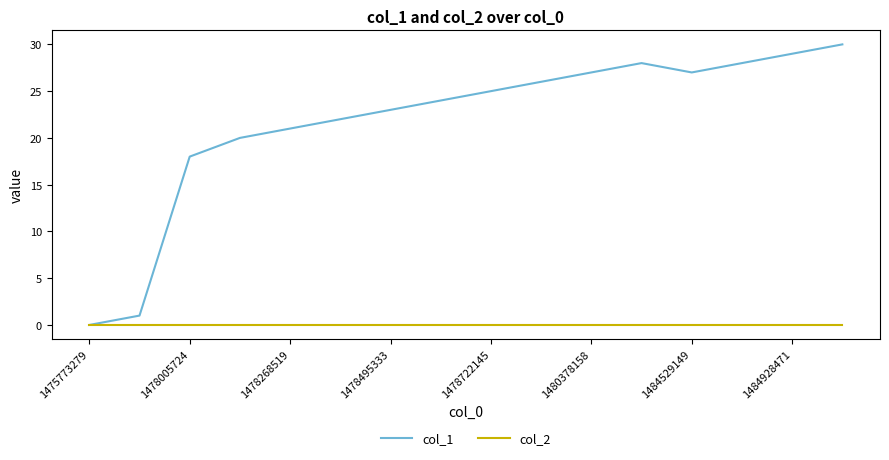

What is the greatest value displayed?

30